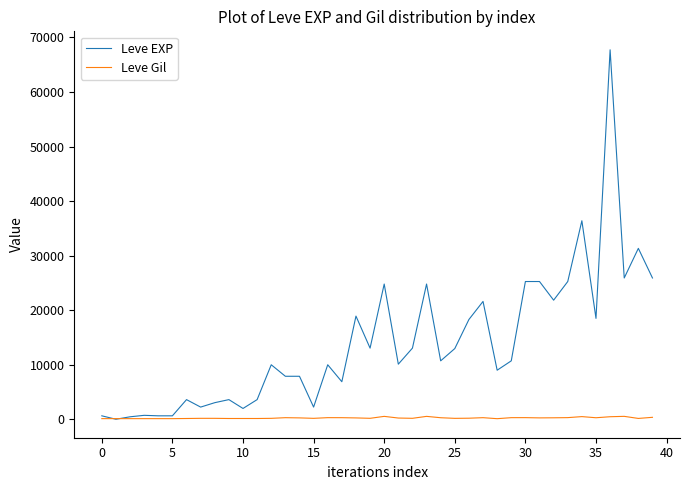

Rank the series by their maximum value, from highest to lowest.

Leve EXP, Leve Gil